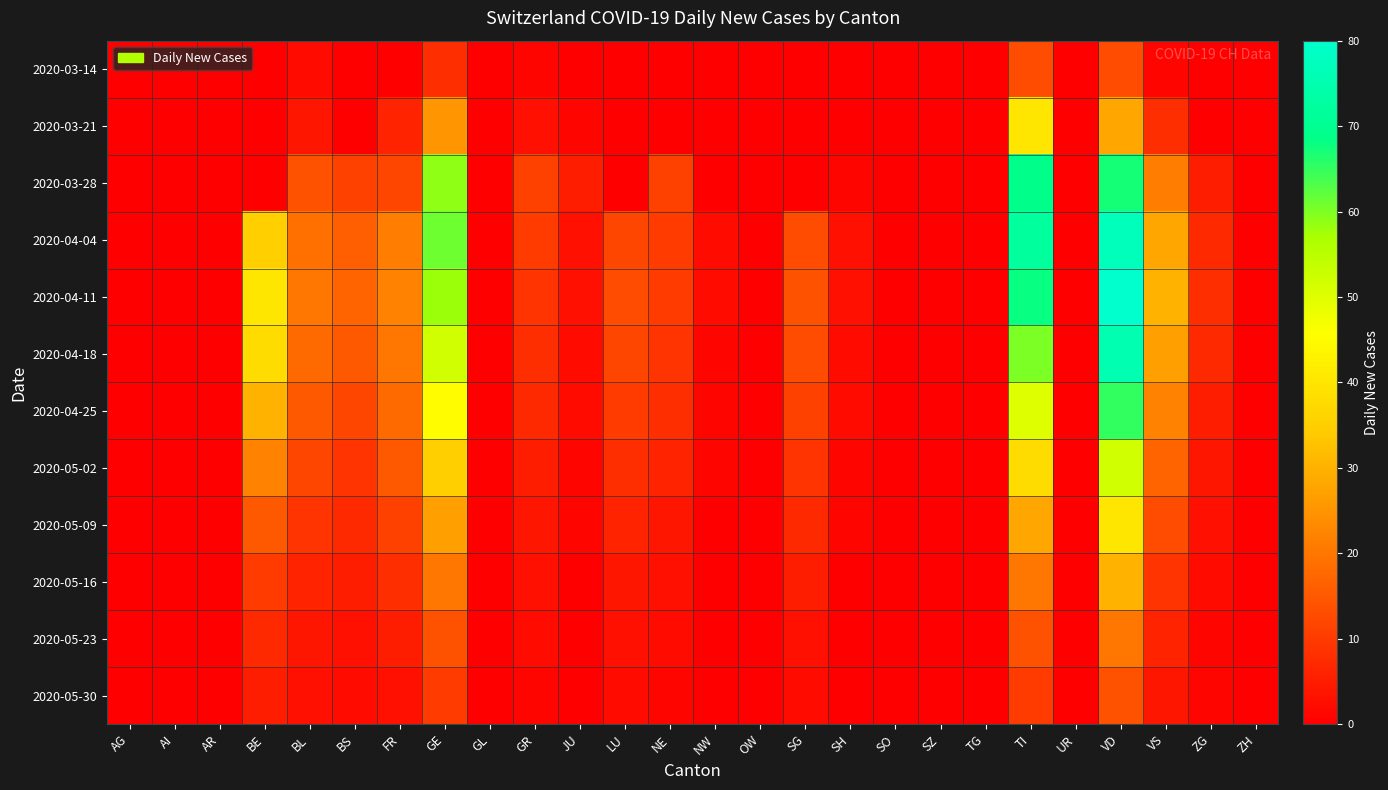

Which series has the largest range (max minus min)?

2020-04-11